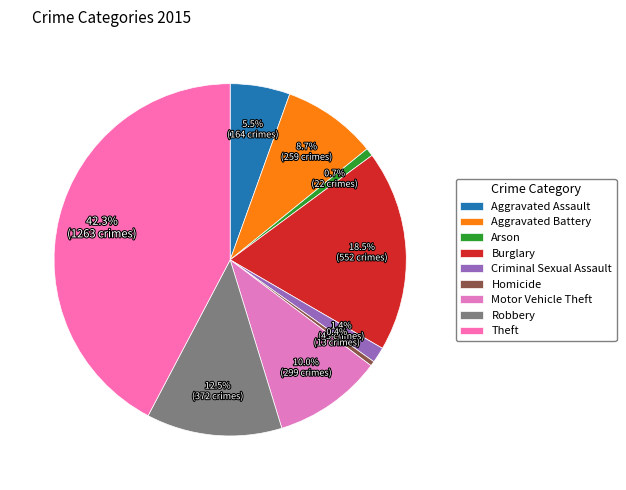

Is there a majority slice in this chart?

No